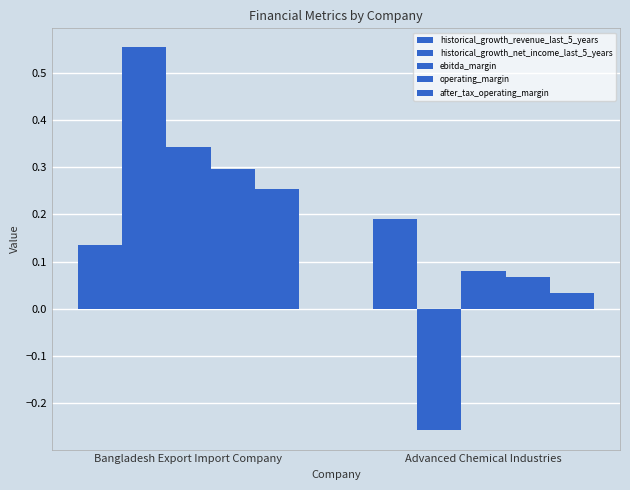

Is the value of after_tax_operating_margin at Bangladesh Export Import Company greater than the value of operating_margin at Bangladesh Export Import Company?

No